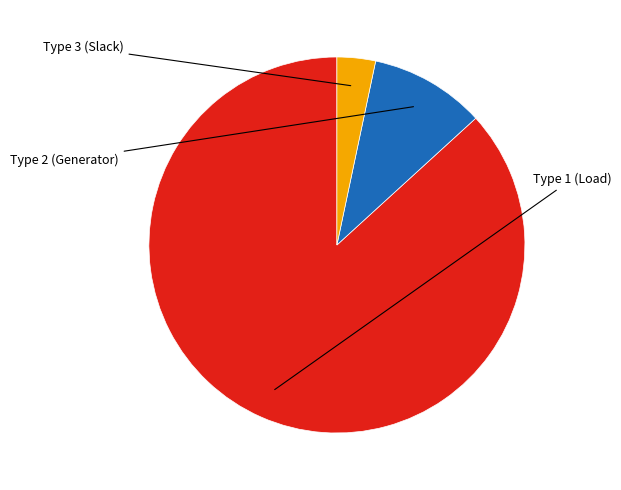

Is there any slice that represents more than half of the pie?

Yes